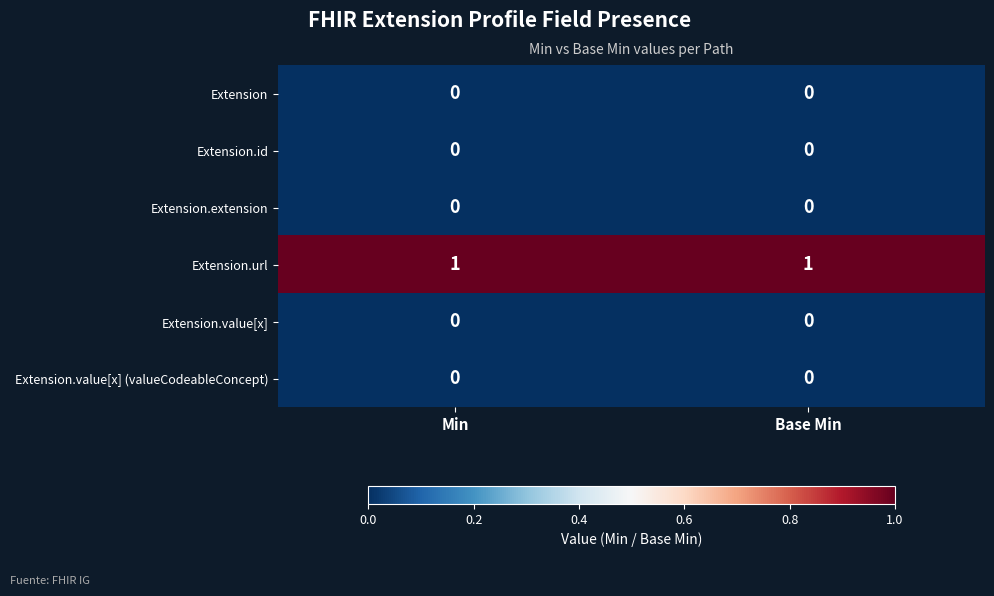

What is the spread (max minus min) of values at Min?

1